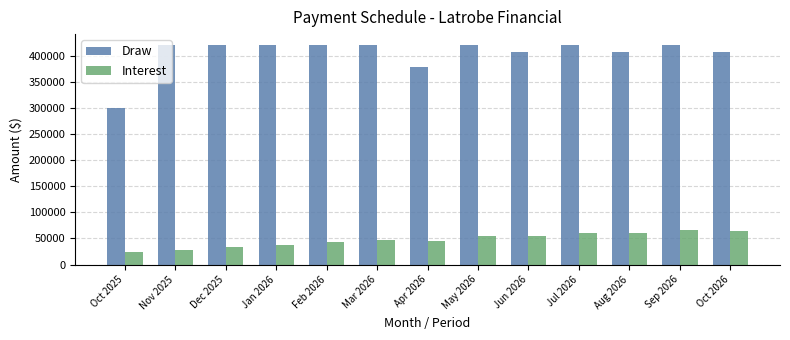

Are the bars grouped side by side (vs. stacked)?

Yes